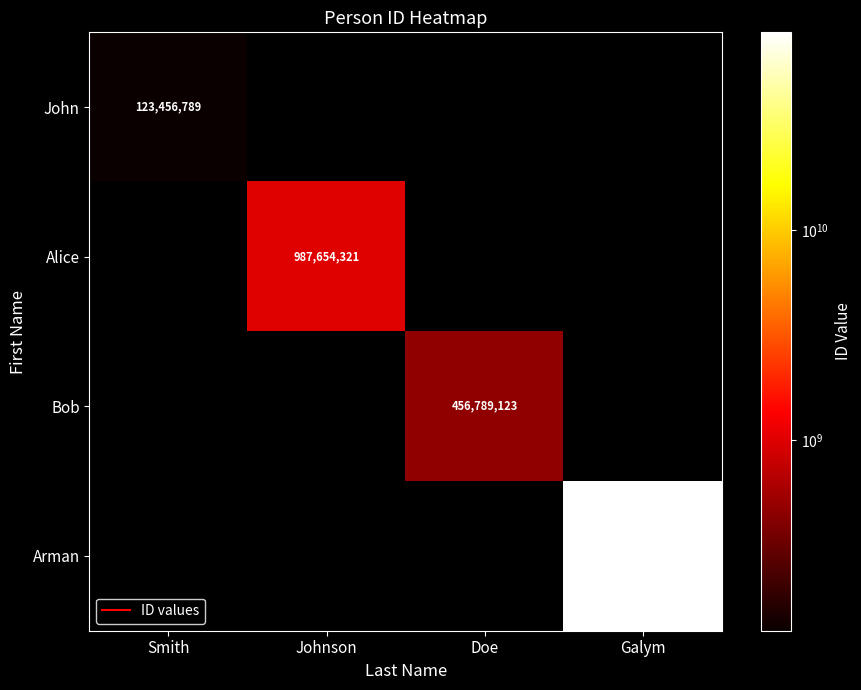

The value of Bob at Johnson is 161192969. True or false?

False